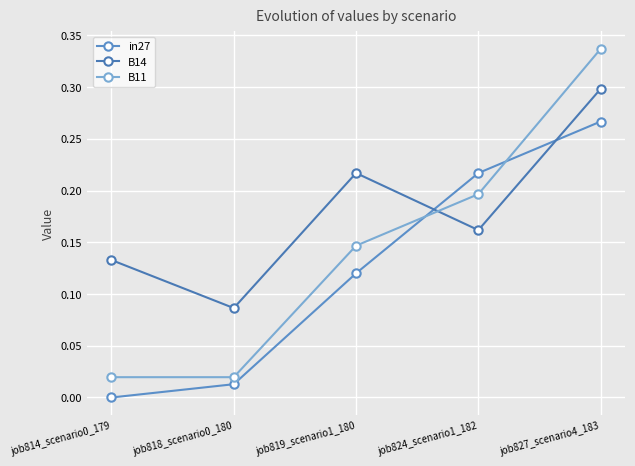

How many lines are shown in the chart?

3